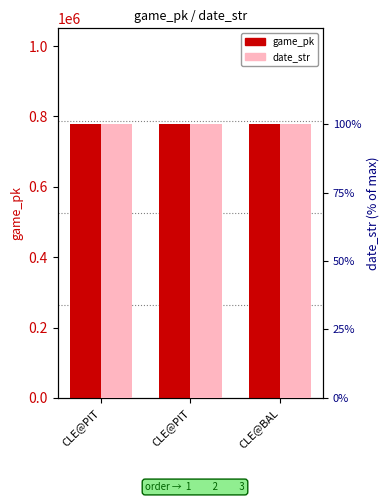

Reading left to right, extract all data points from this chart.

game_pk: CLE@PIT=778254	CLE@PIT=778271	CLE@BAL=778292
date_str: CLE@PIT=250419	CLE@PIT=250418	CLE@BAL=250417